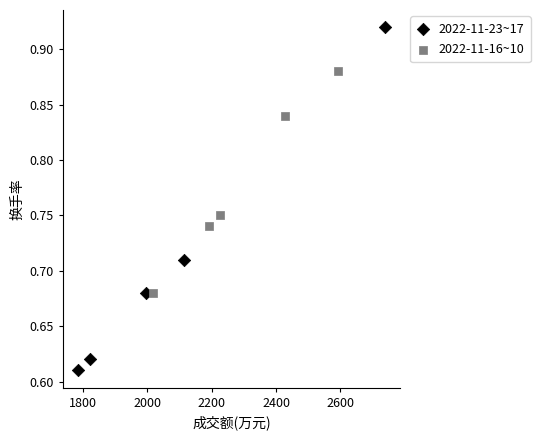

Which series contains the highest Y value?

2022-11-23~17